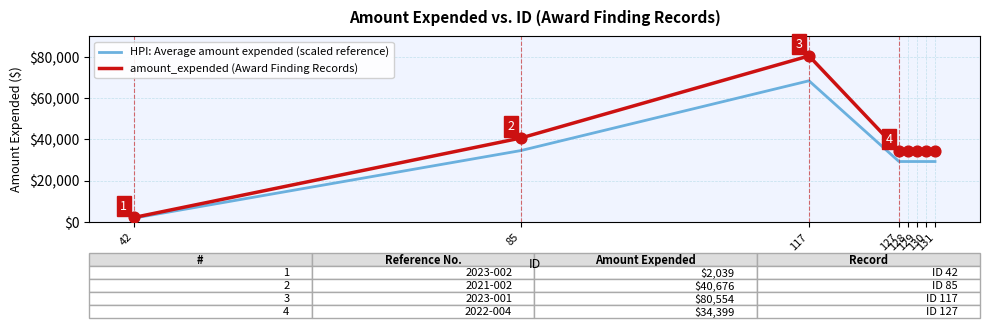

At how many categories does at least one series exceed 4833?

7